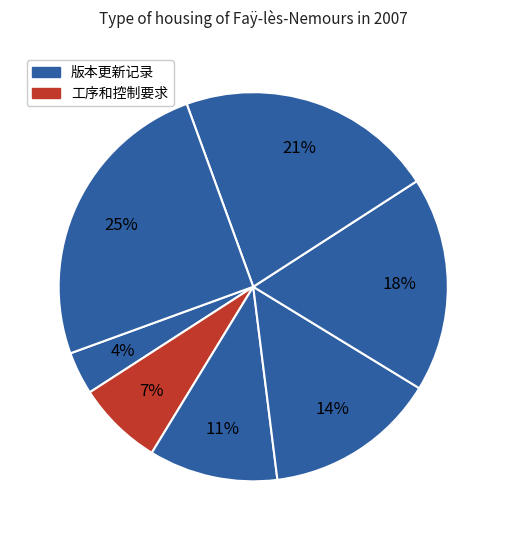

Count the number of slices in the pie.

7